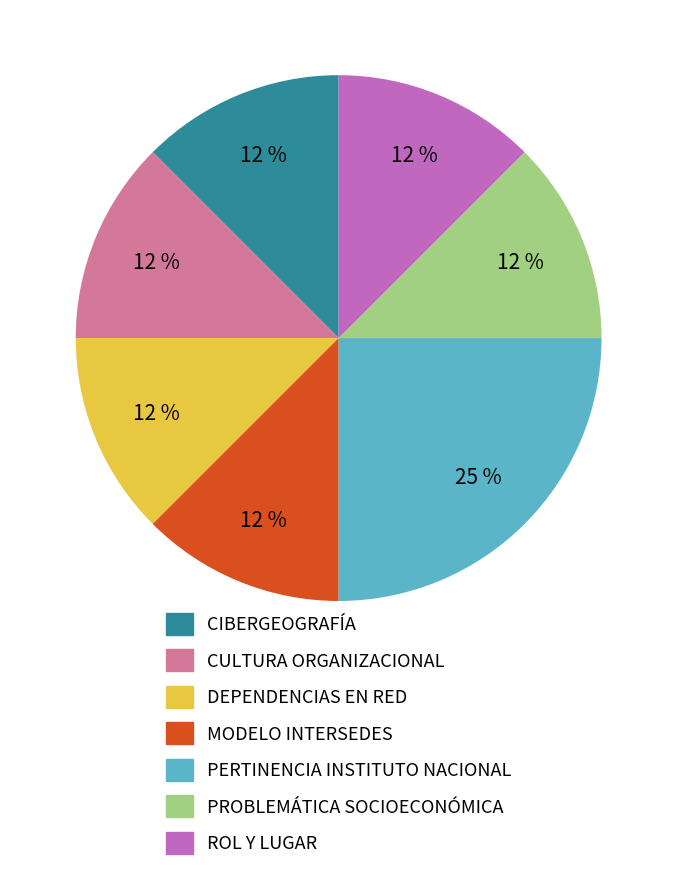

Is ROL Y LUGAR the majority of the pie?

No